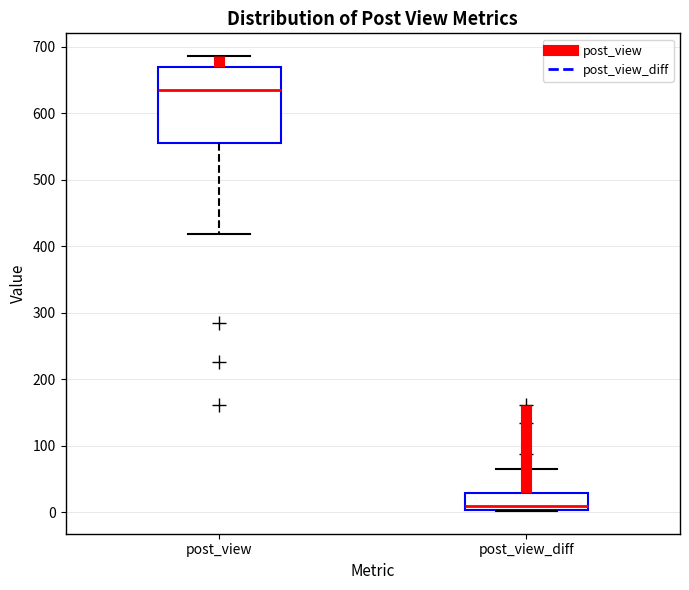

Which box has the highest median line?

post_view